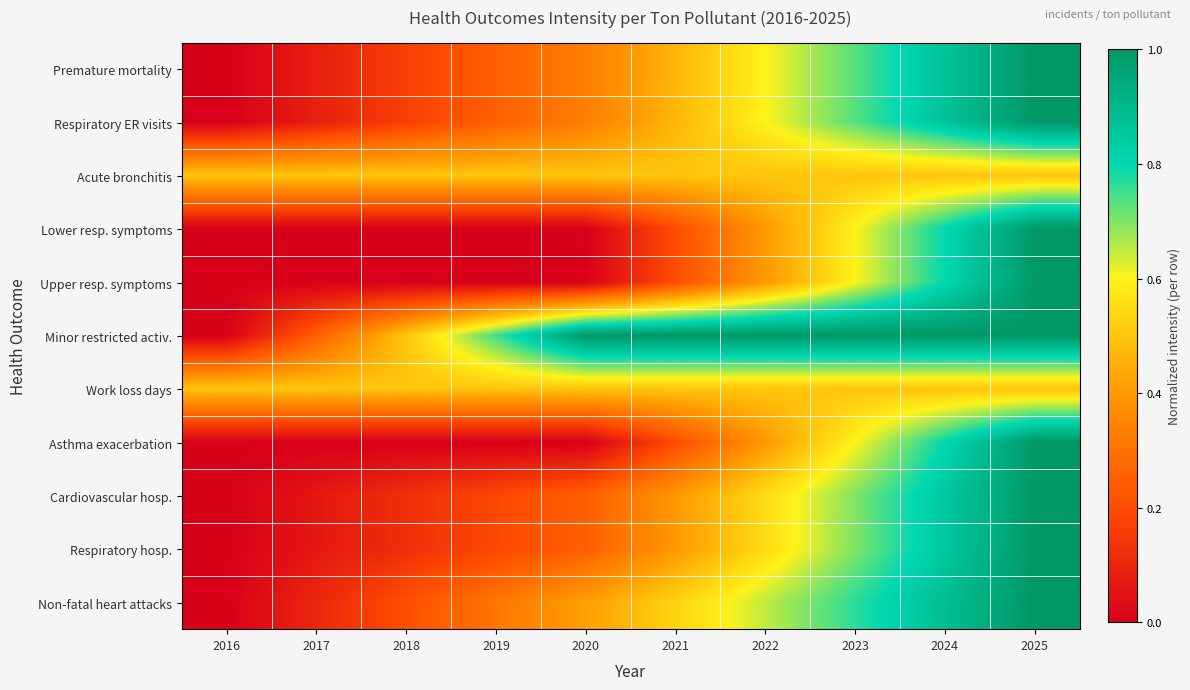

At how many categories does at least one series exceed 0?

10